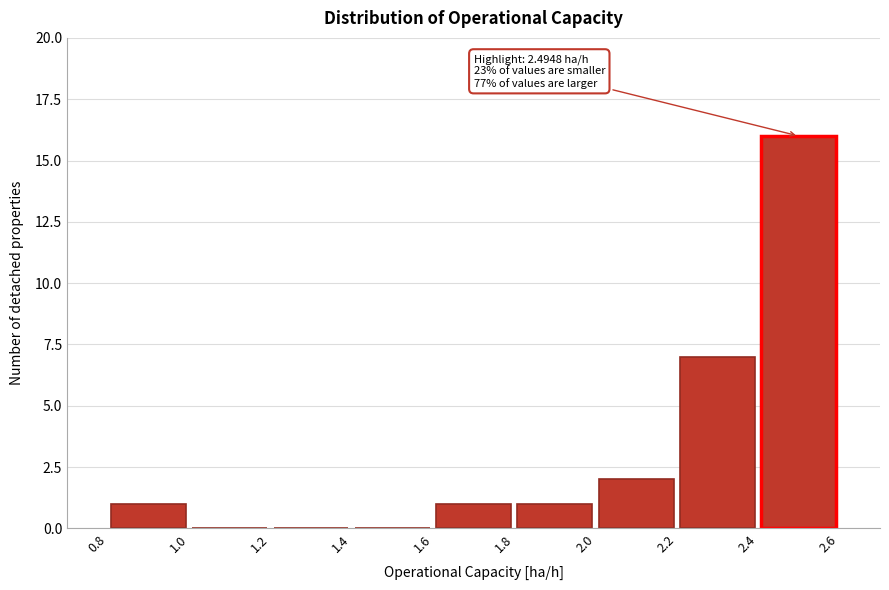

Which range on the x-axis has the tallest bar?

2.4 to 2.6